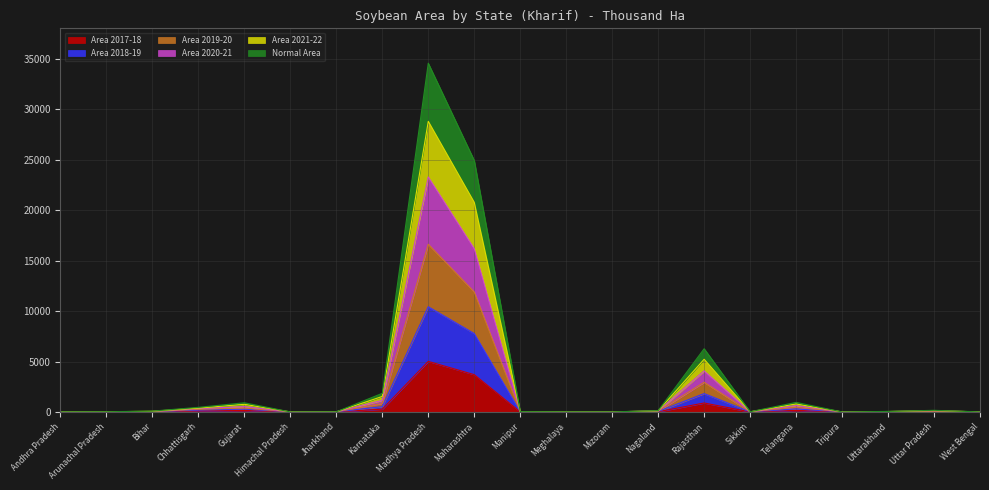

At which category does the chart reach its peak across all series?

Madhya Pradesh